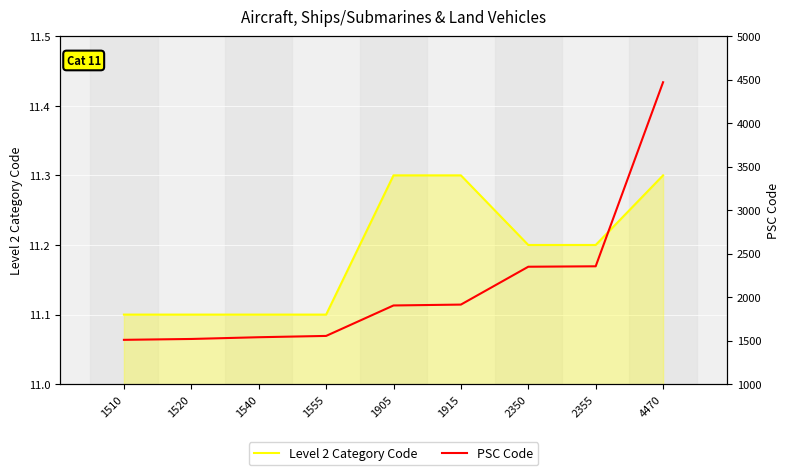

True or false: Level 2 Category Code and PSC Code intersect in this chart.

False